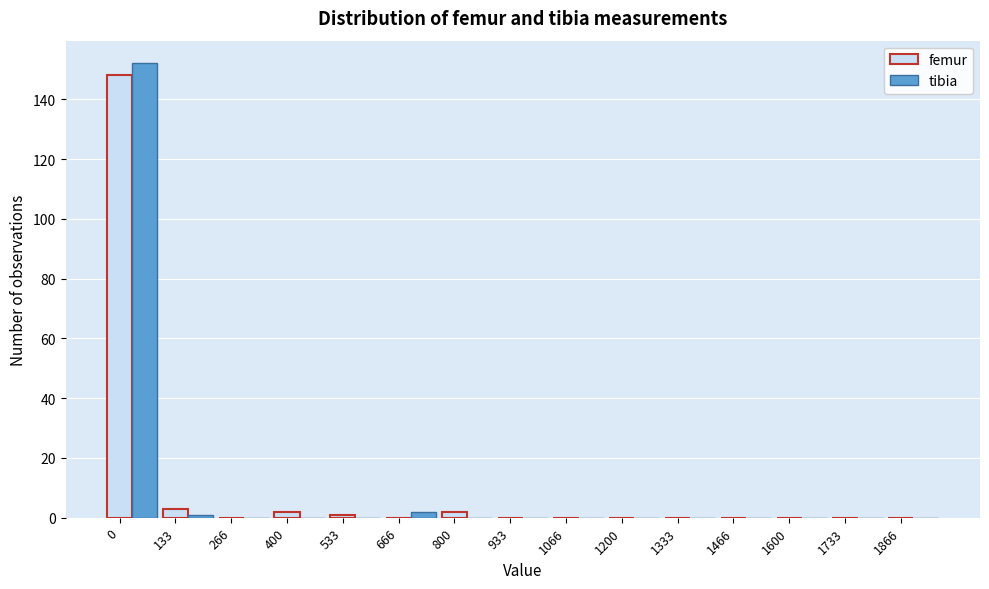

Is it true that femur equals 74 at 1333?

False